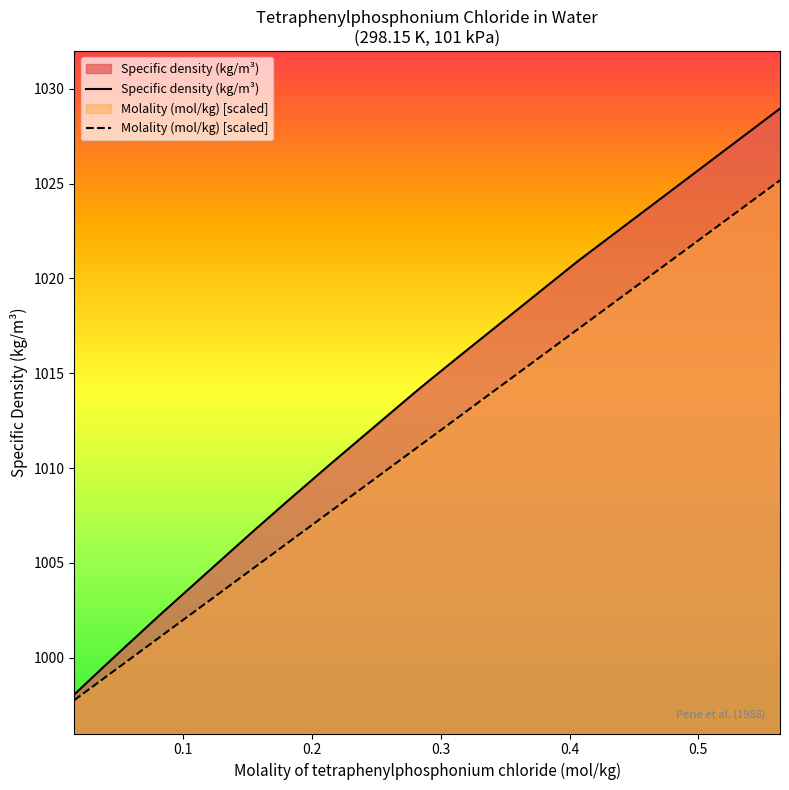

The Molality (mol/kg) series shows 1017.3 at 0.406413. True or false?

True